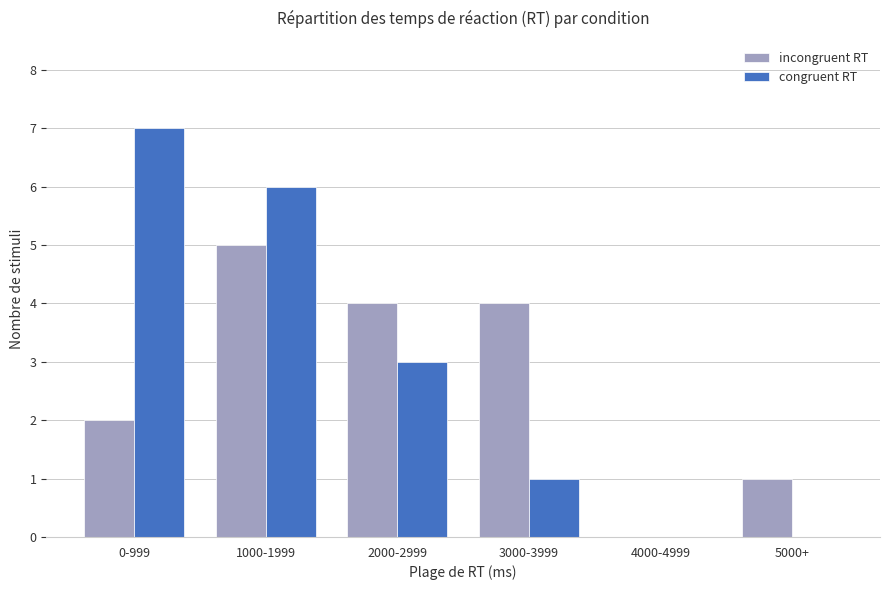

Which label corresponds to the largest value in the chart?

0-999